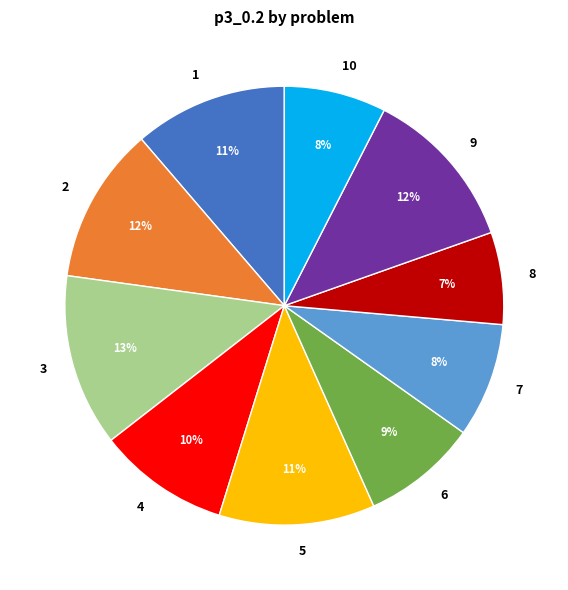

What is the largest slice in the pie chart?

3